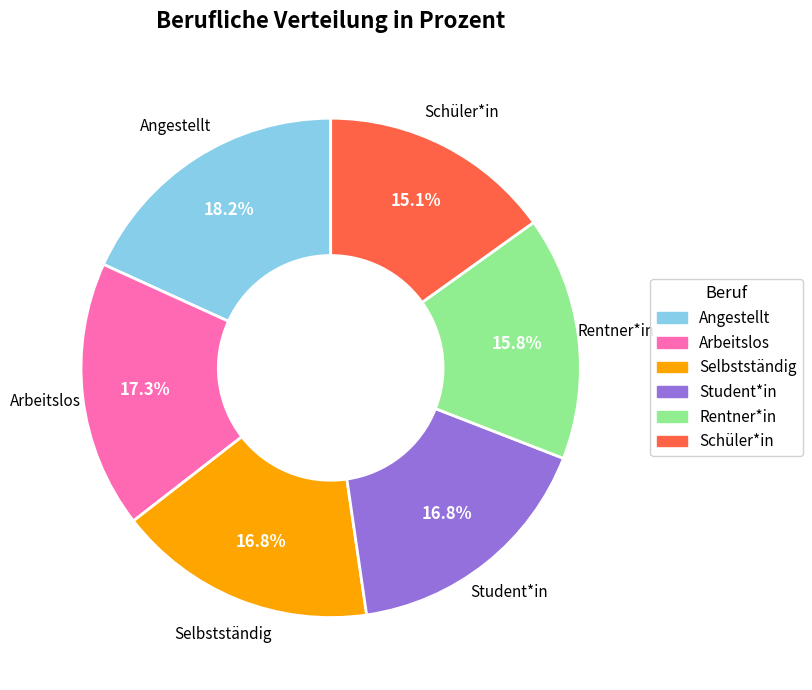

Which slice is the largest?

Angestellt